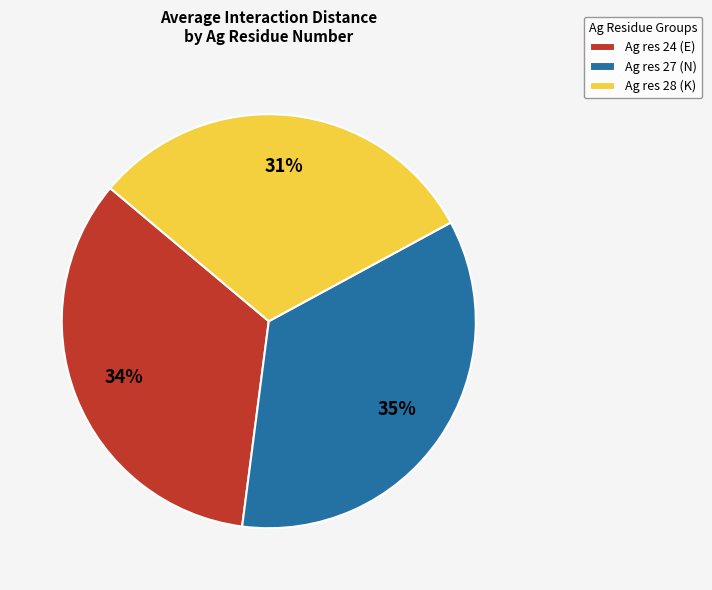

To the nearest percent, what percentage of the pie is Ag res 27 (N)?

35%